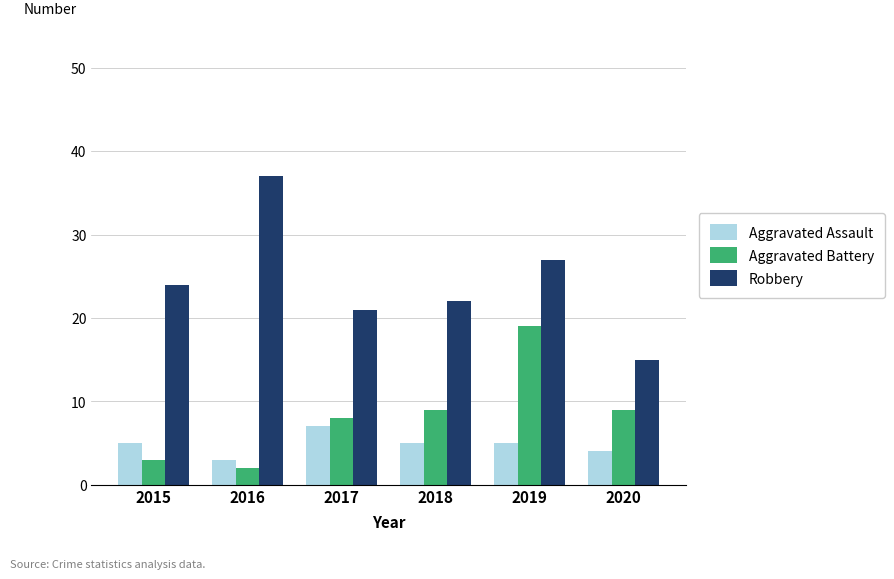

Which series has the largest total across all categories?

Robbery